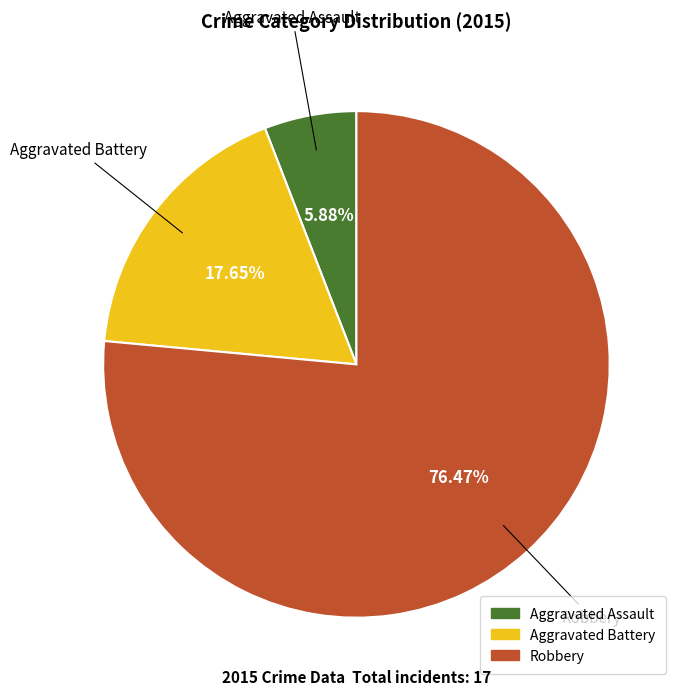

To the nearest percent, what portion does Aggravated Battery represent?

18%